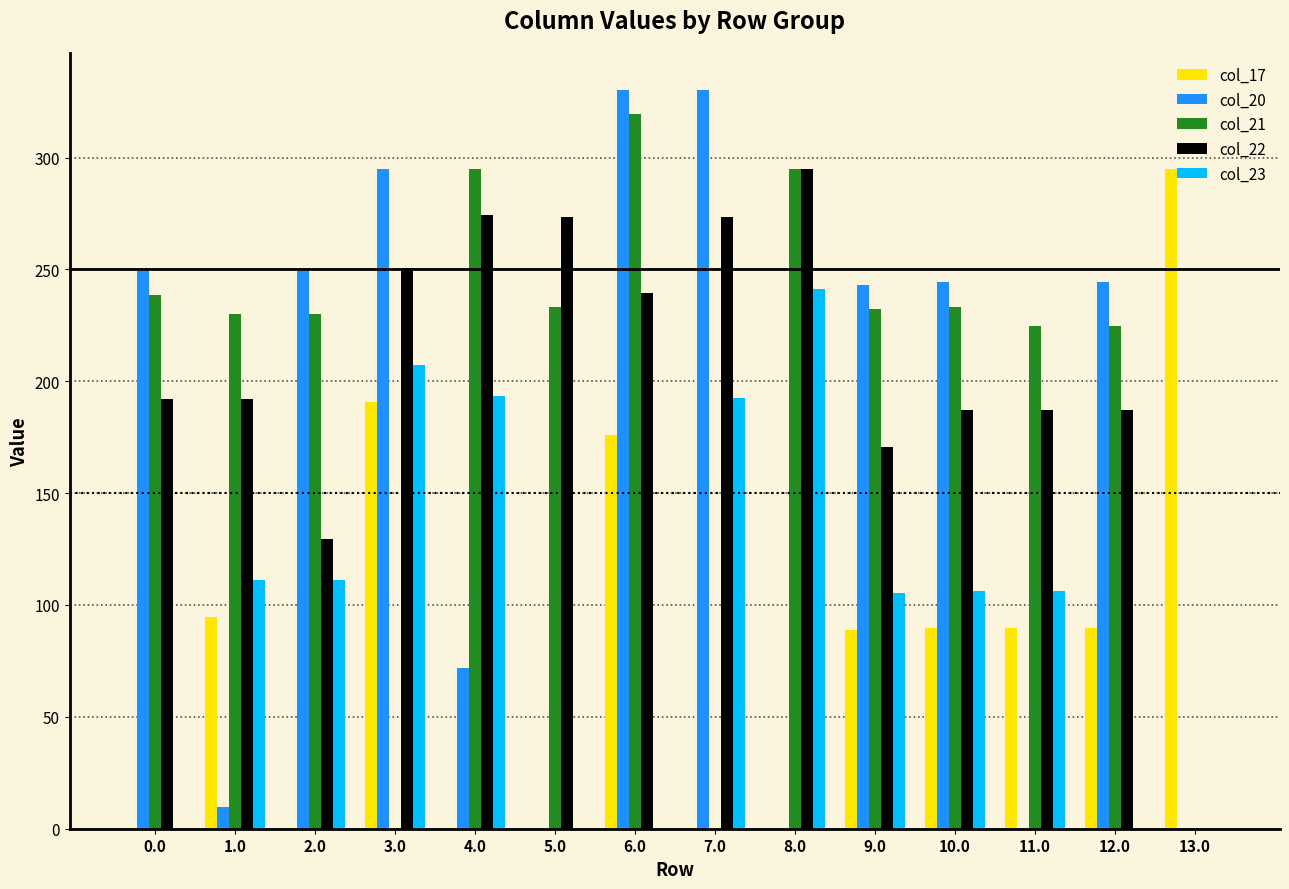

How many groups of bars are there?

14